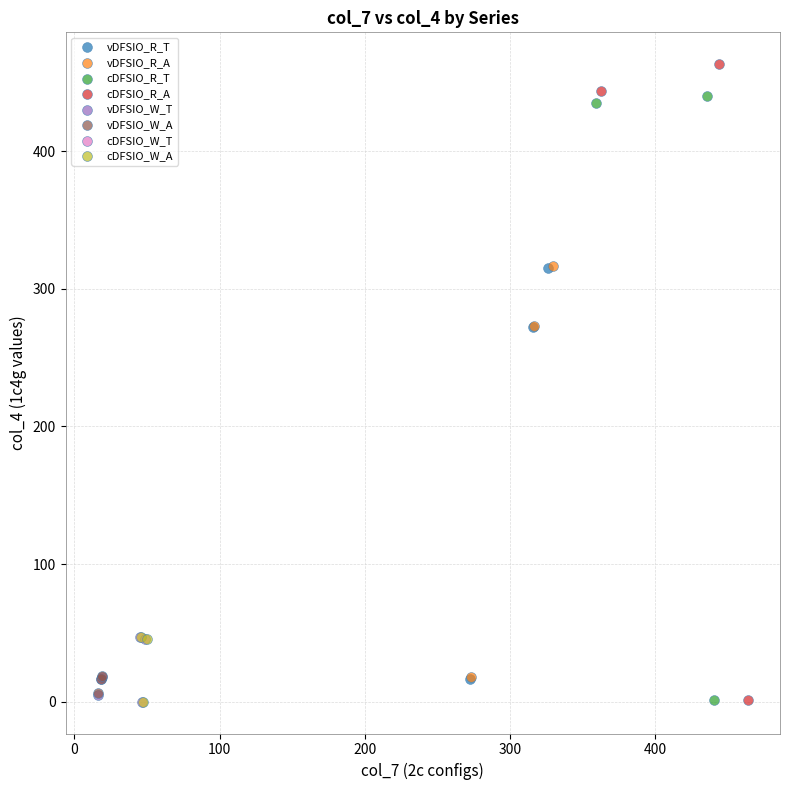

Which series has the largest Y range (max minus min)?

cDFSIO_R_A